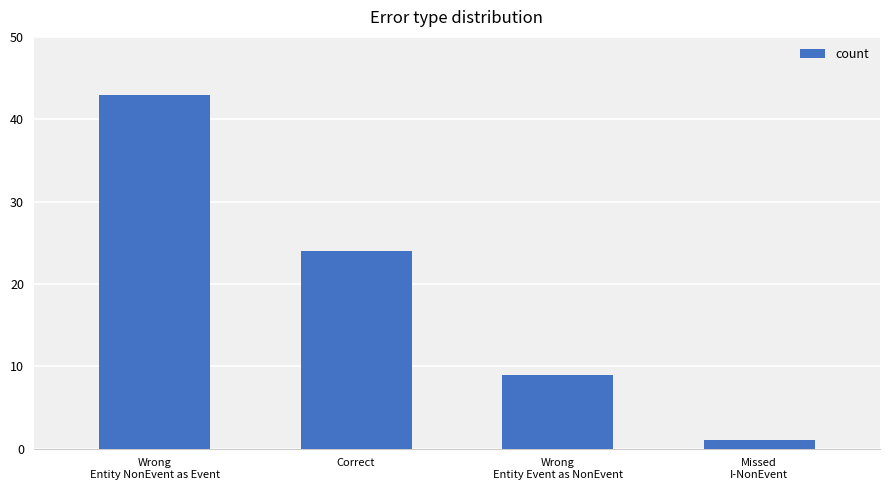

What is the difference between the second highest and second lowest values?

15